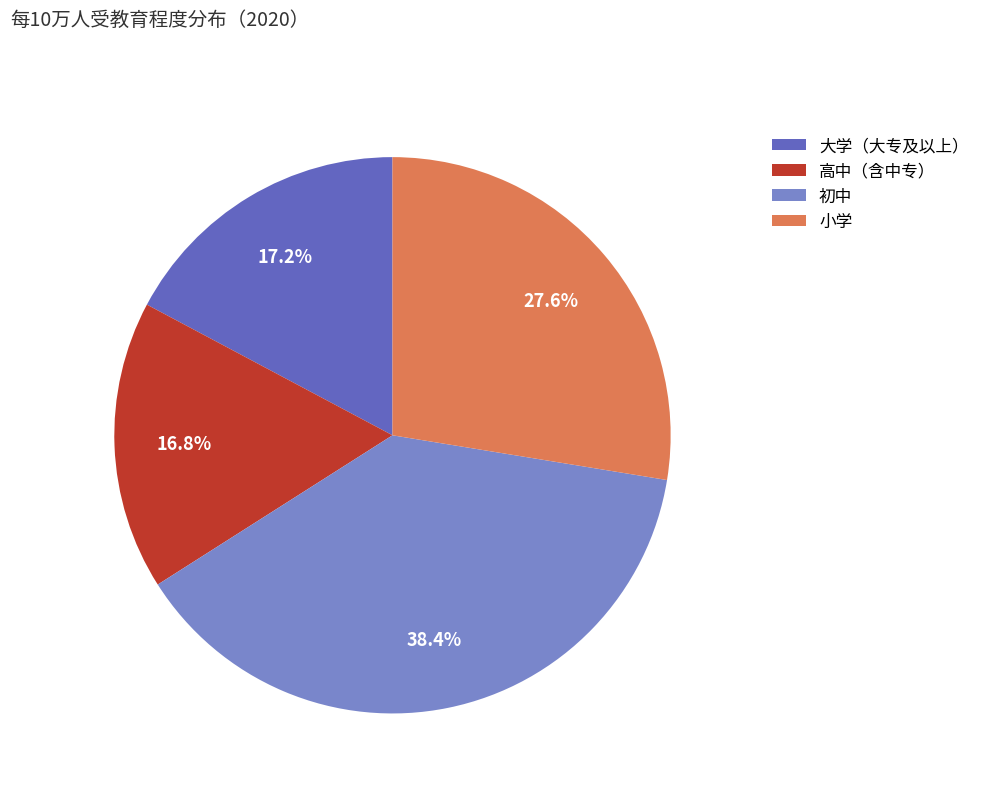

Is there a majority slice in this chart?

No